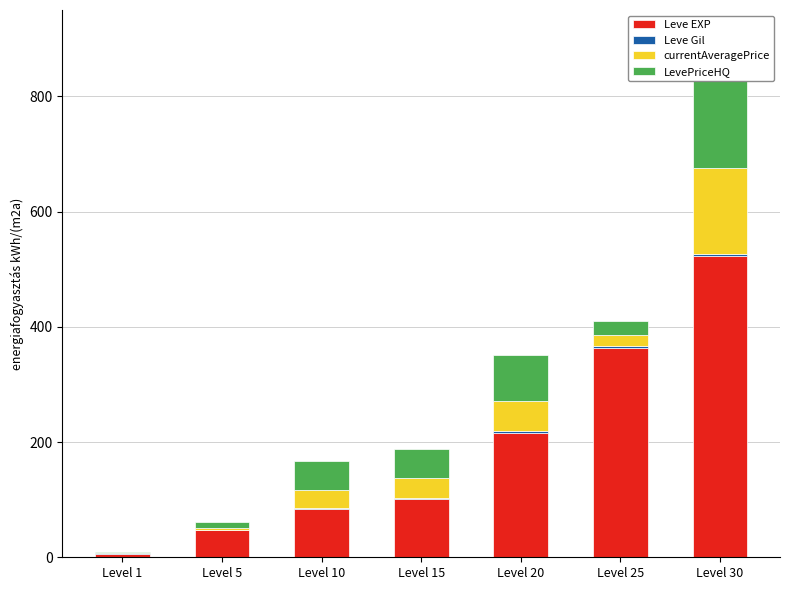

What is the maximum value for Leve EXP?

522.2